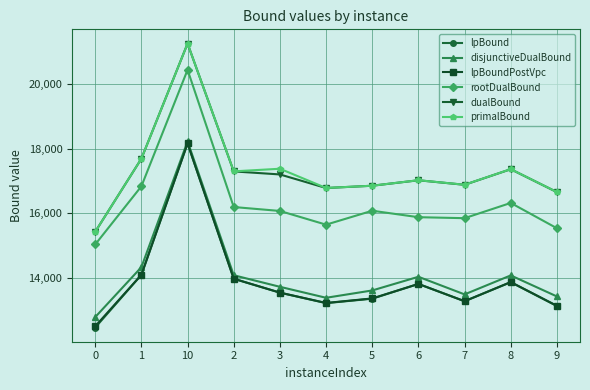

Is it true that disjunctiveDualBound equals 14033.2 at 6?

True